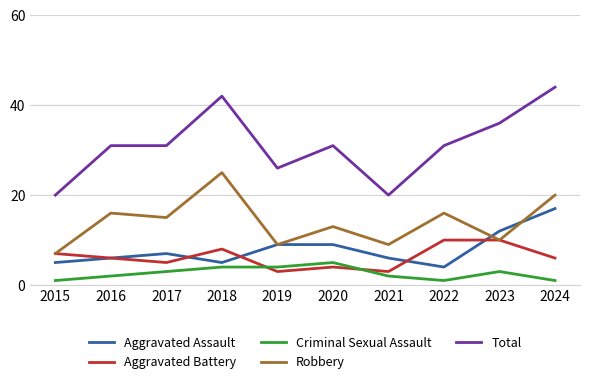

After their last crossing, which series has the higher values: Aggravated Assault or Aggravated Battery?

Aggravated Assault